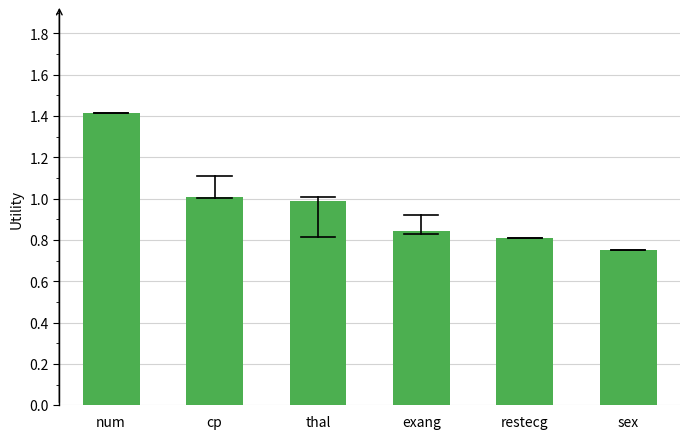

What position from the right is sex?

1